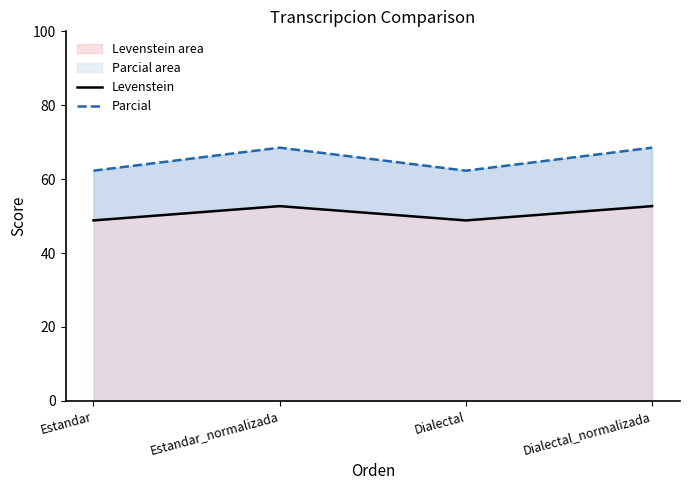

What are all the series names shown in the legend?

Levenstein, Parcial